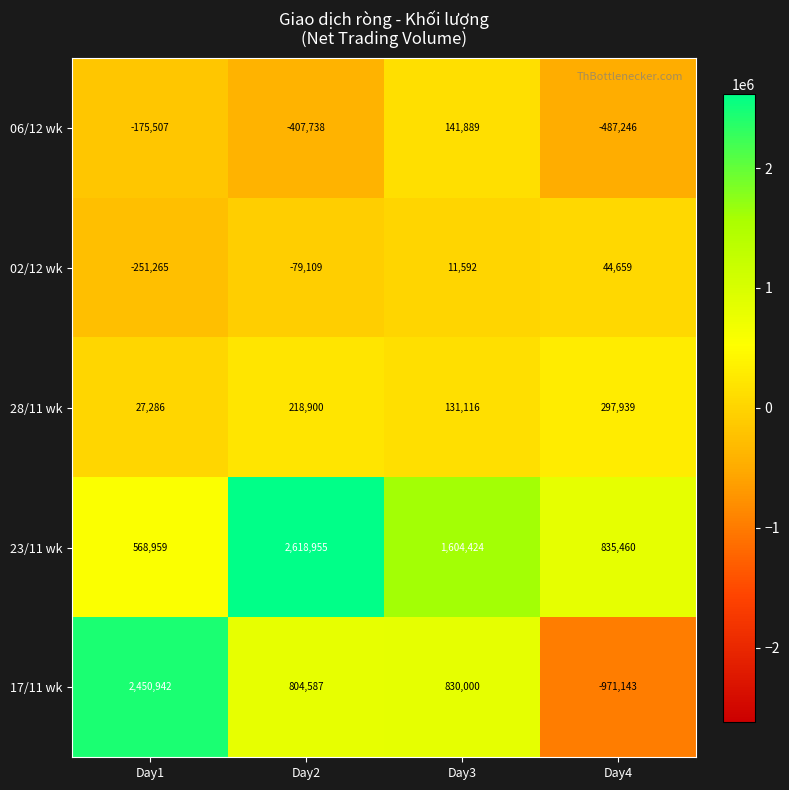

What is the difference between the 02/12 wk values at Day1 and Day2?

172156